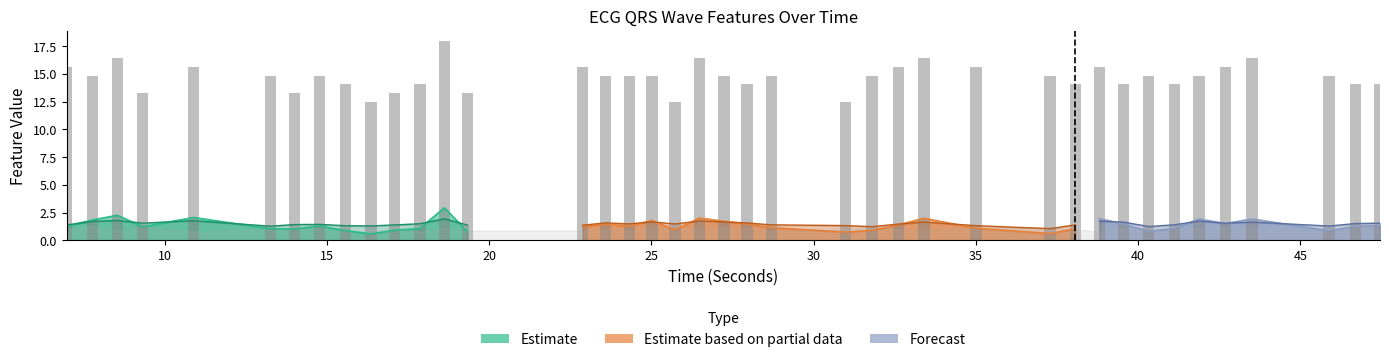

What is the sum of all values?

589.1